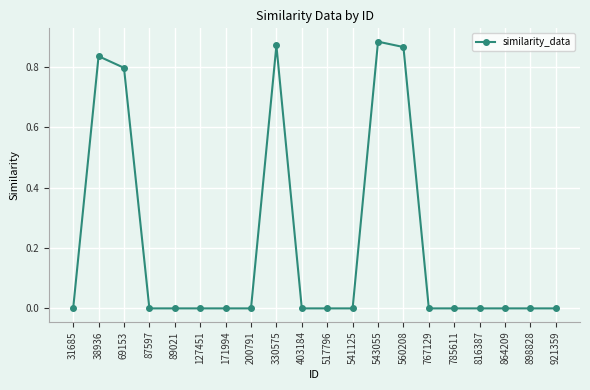

How many lines are shown in the chart?

1